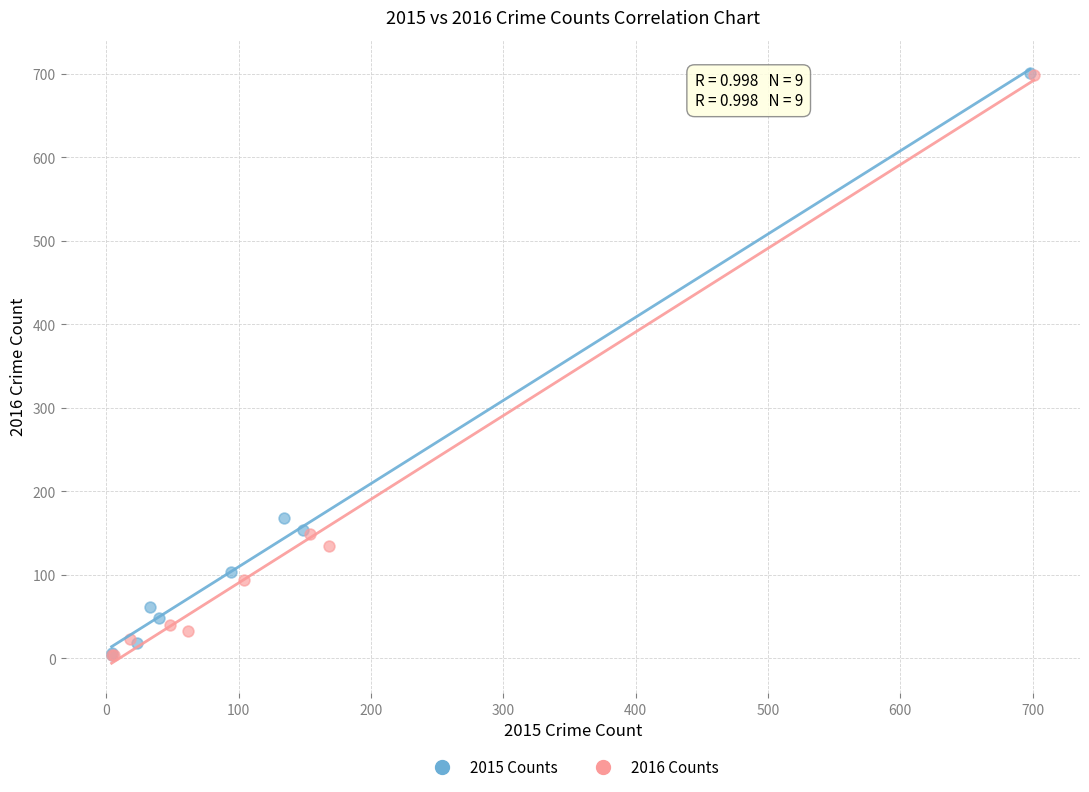

What are all the series names shown in the legend?

2015 Counts, 2016 Counts